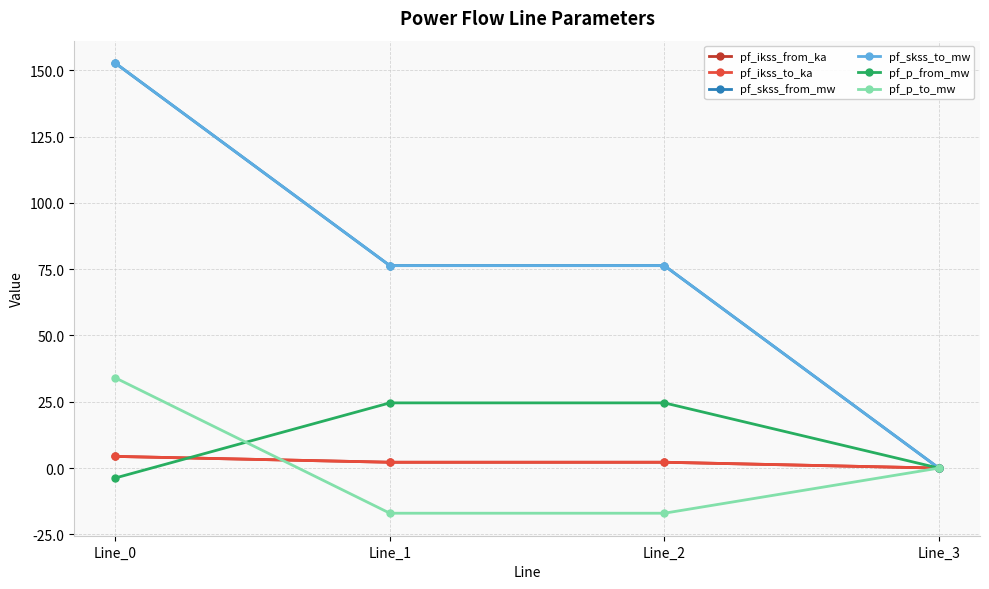

Is the value of pf_p_to_mw at Line_1 greater than the value of pf_skss_to_mw at Line_1?

No